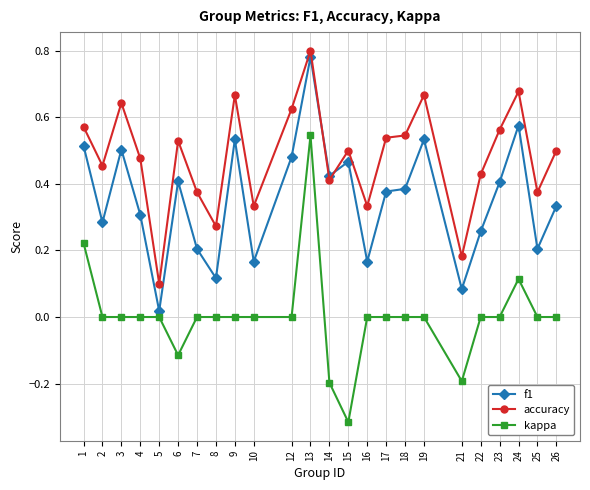

Where is accuracy nearest to the value 0?

5